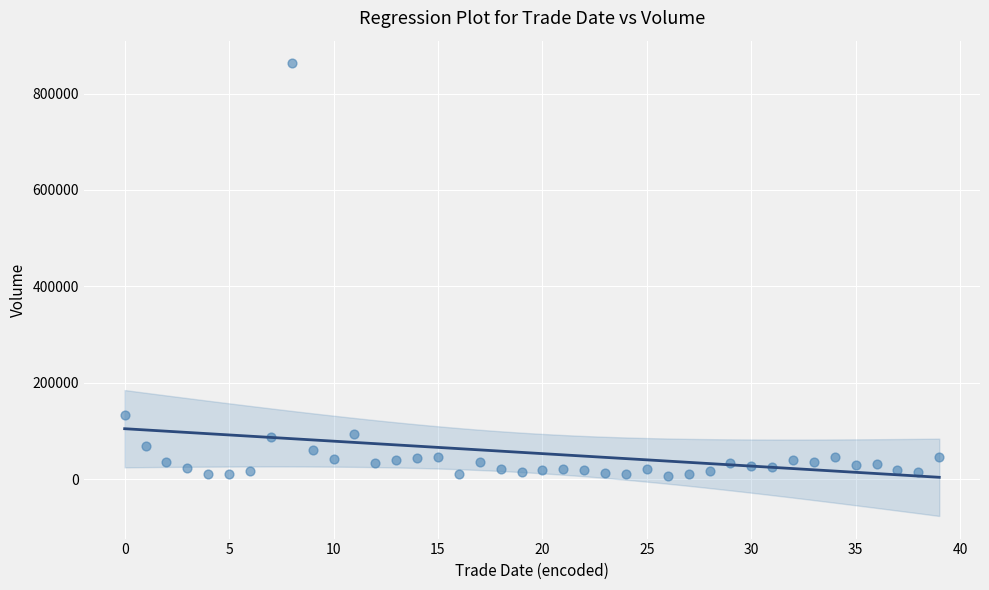

What is the range of Y values (max minus min)?

856013